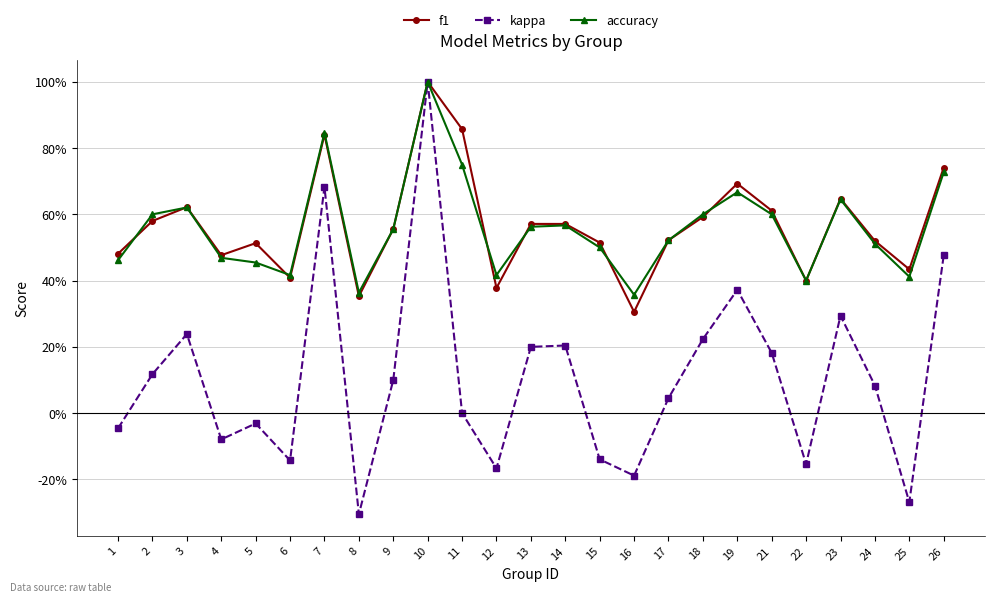

At which category is the sum across all series the highest?

10